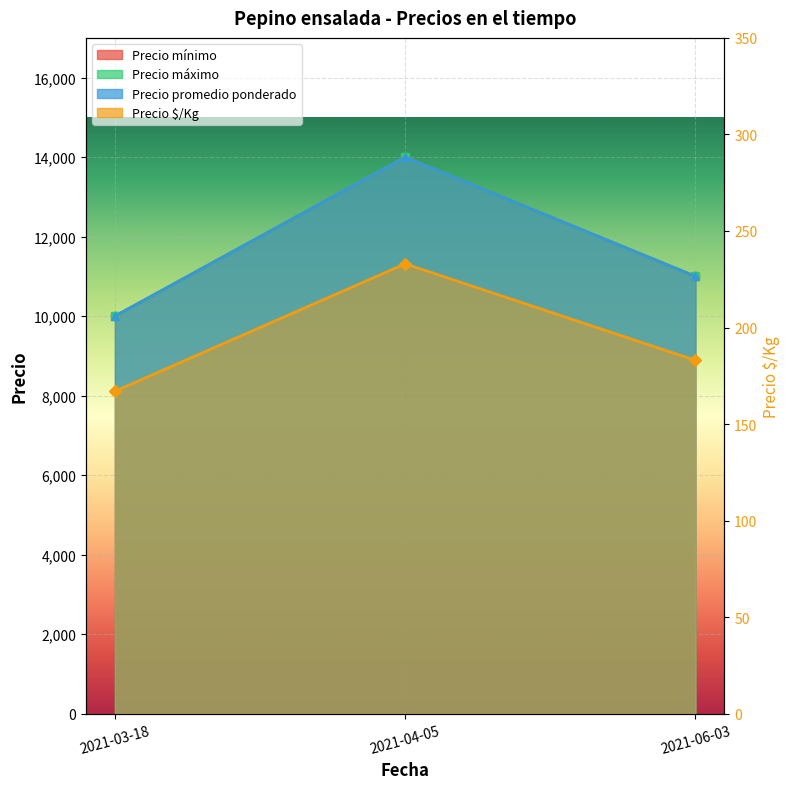

What is the sum of the Precio mínimo values at 2021-04-05 and 2021-03-18?

24000